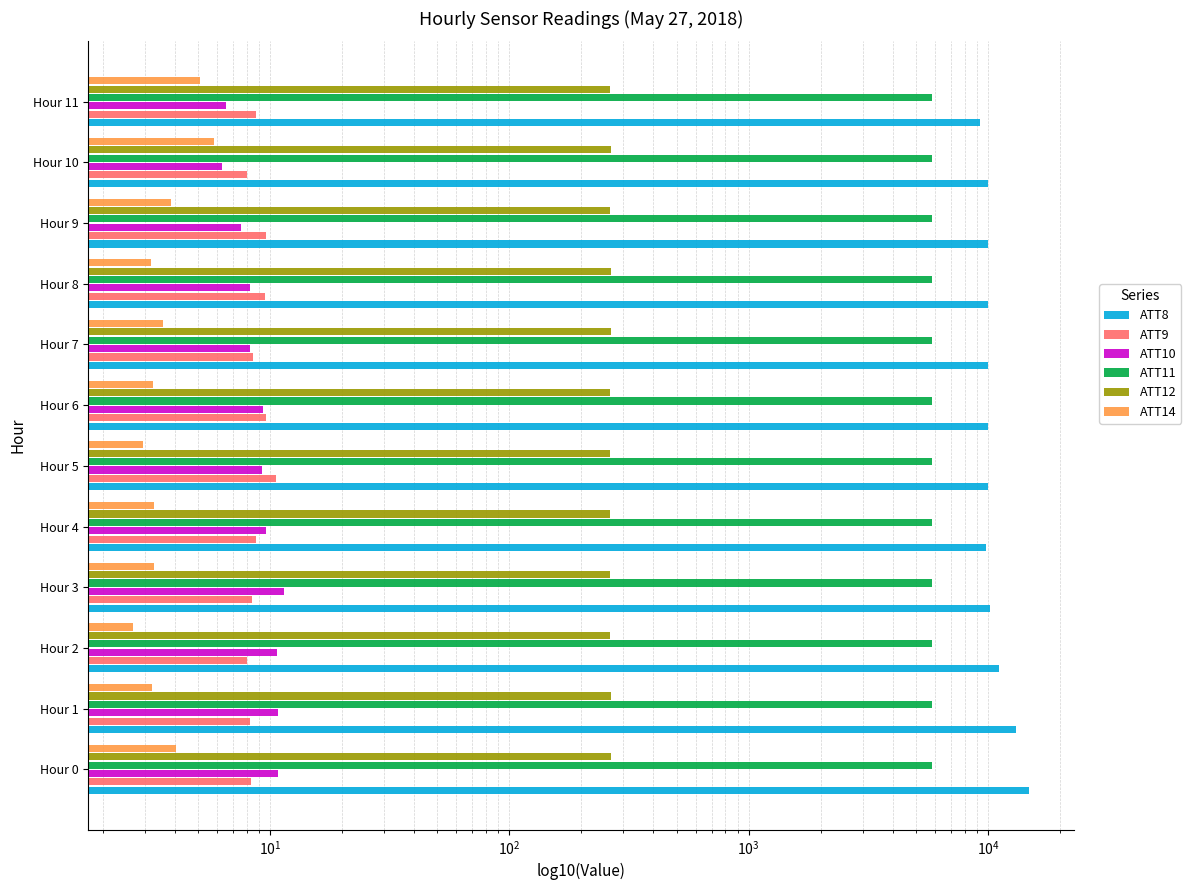

What is the maximum value shown in the chart?

14800.0